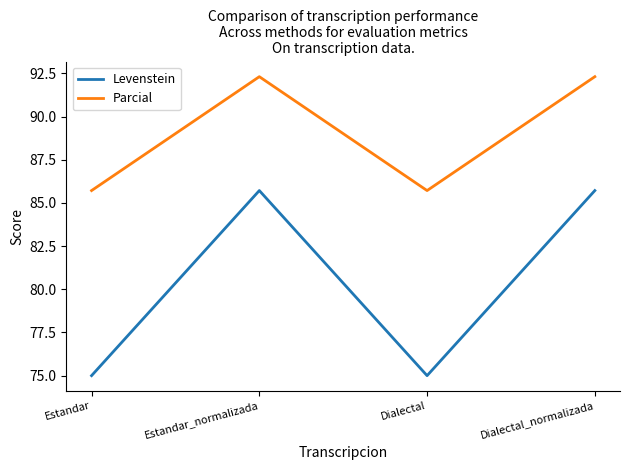

Rank the series at Dialectal from highest to lowest value.

Parcial, Levenstein